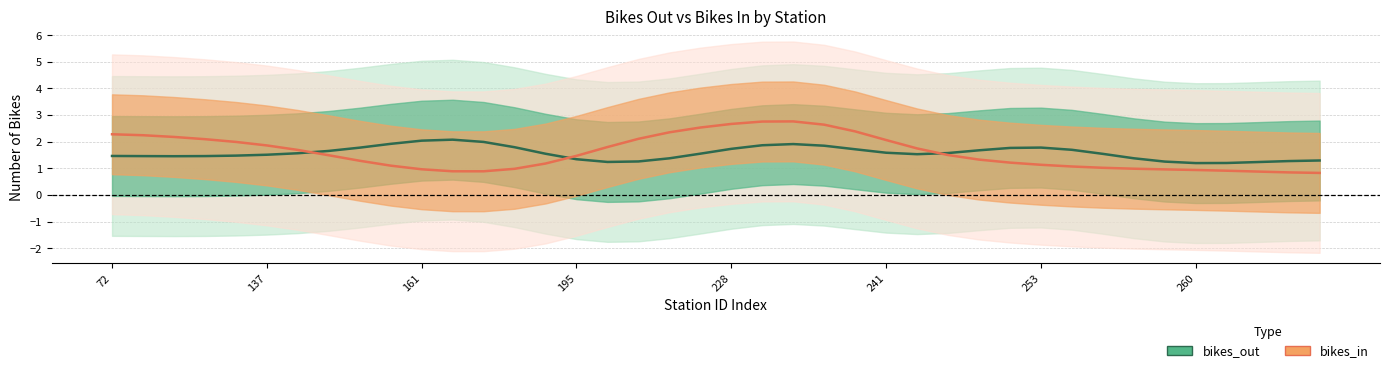

List the series in order of their overall mean, highest first.

bikes_in, bikes_out